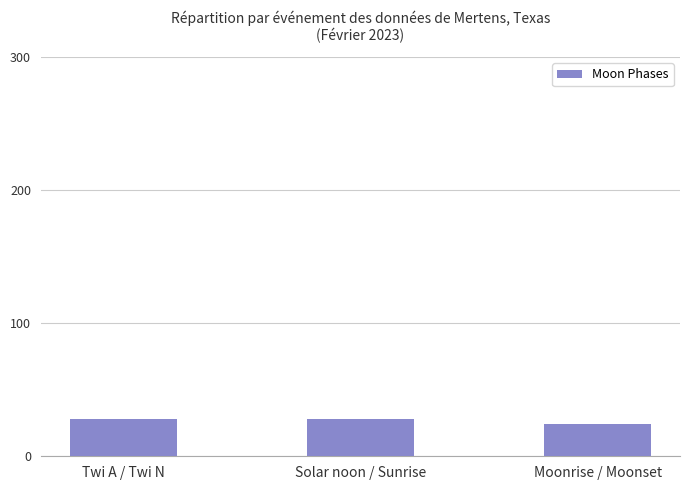

Read the value at Solar noon / Sunrise.

28